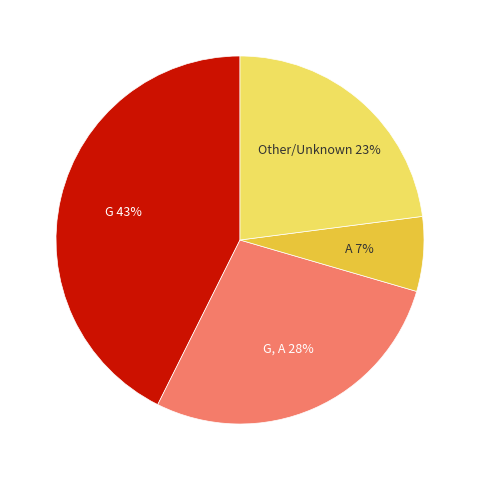

To the nearest percent, what is the difference between the largest and smallest slice percentages?

36%